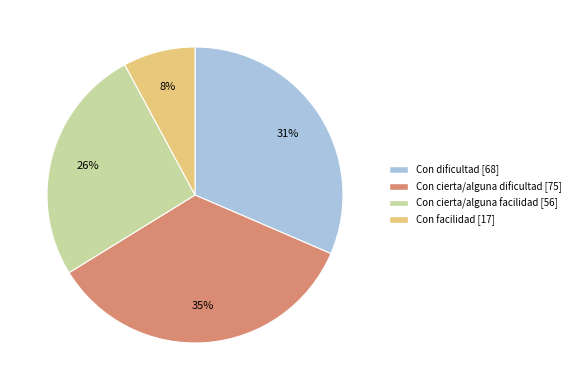

How many slices are in this pie chart?

4